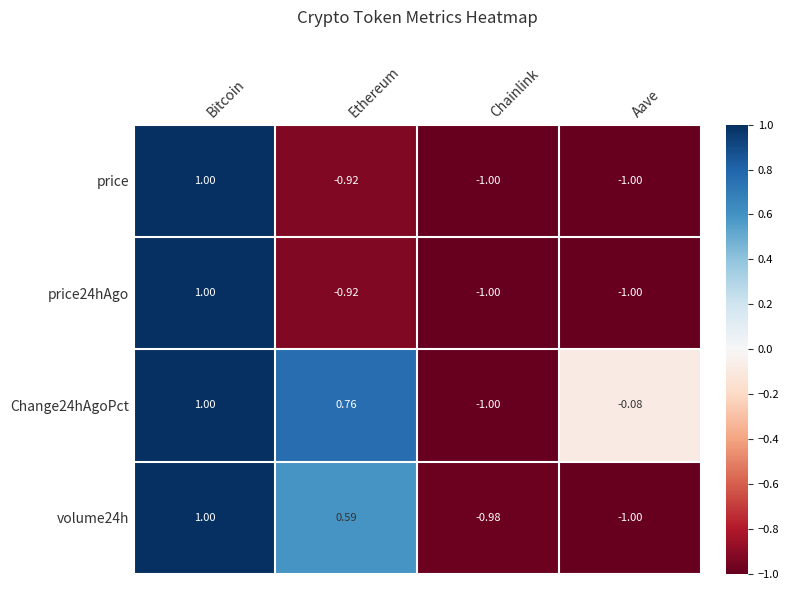

Count the number of data series in this chart.

4